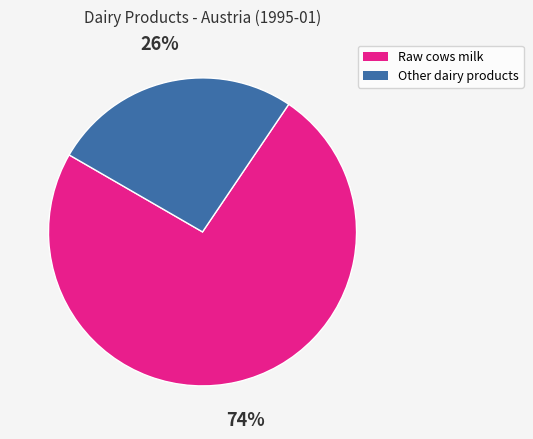

To the nearest percent, what is the difference between the largest and smallest slice percentages?

48%